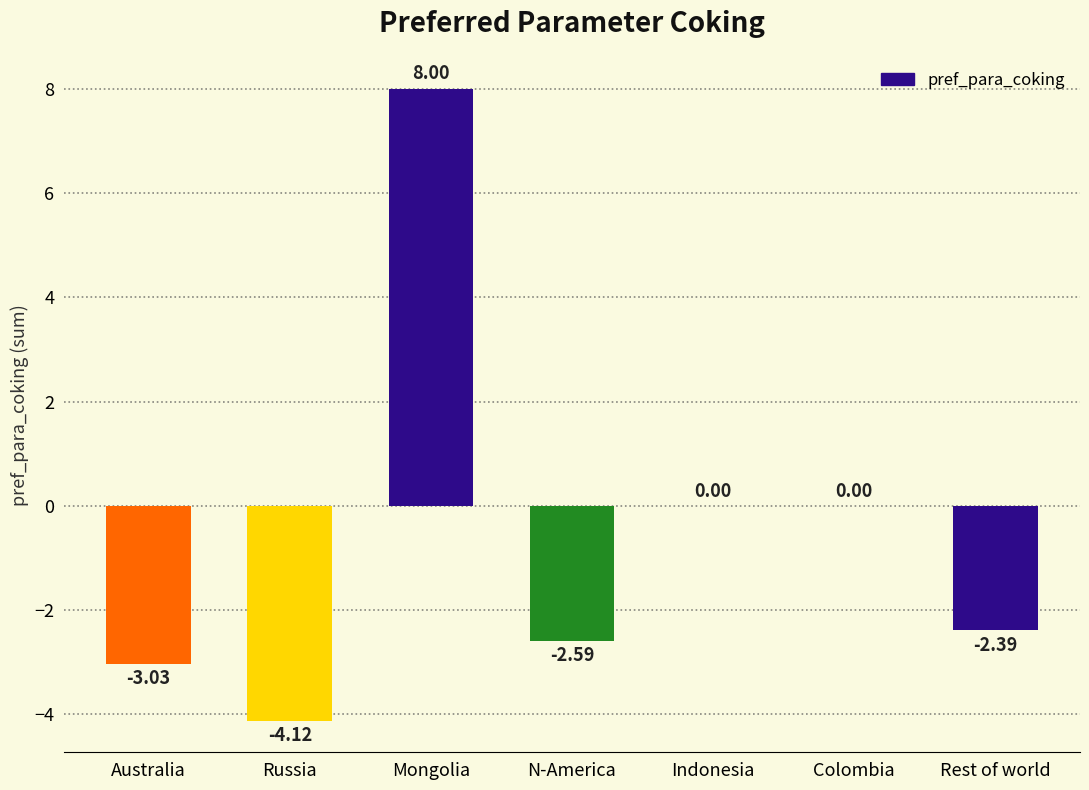

Between Australia and Indonesia, which is larger?

Indonesia